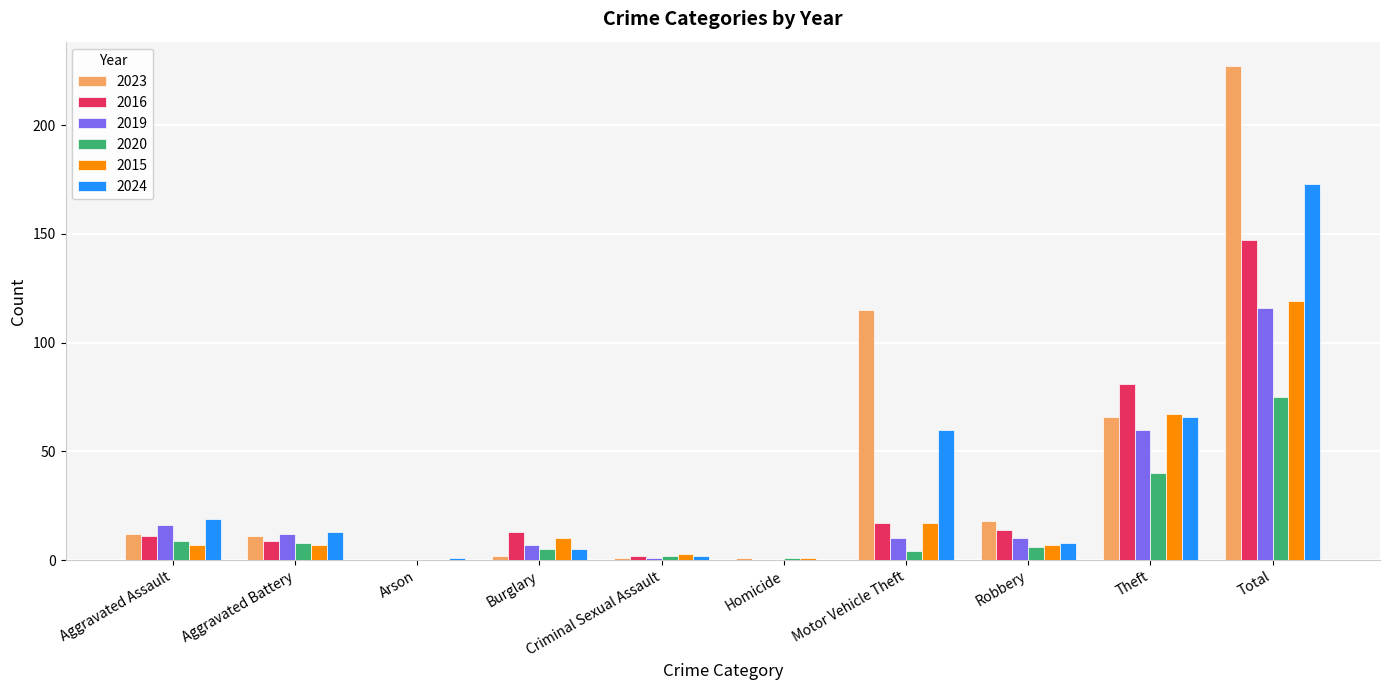

What is the maximum value shown in the chart?

227